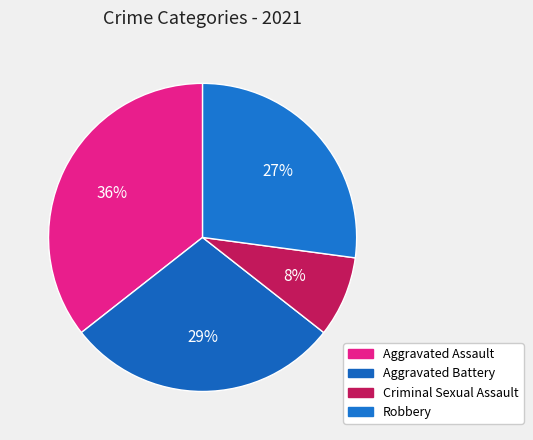

Is the sum of Robbery and Criminal Sexual Assault greater than half?

No